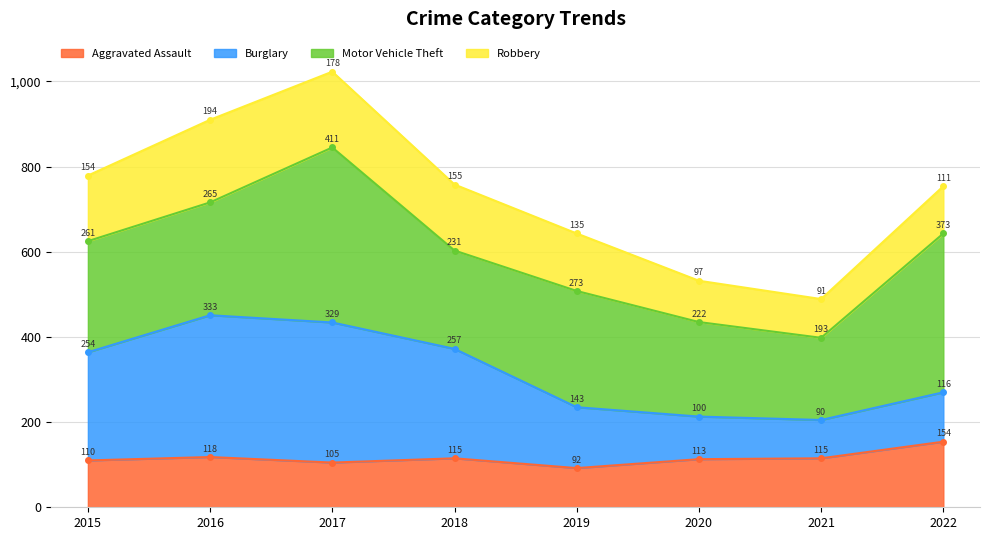

Is it true that Aggravated Assault equals 115 at 2021?

True